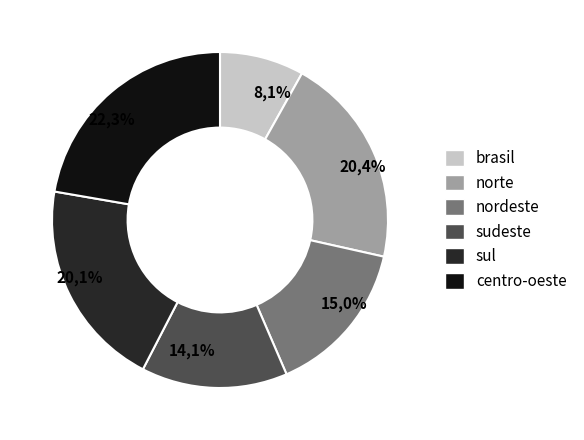

To the nearest percent, what percentage of the pie is brasil?

8%